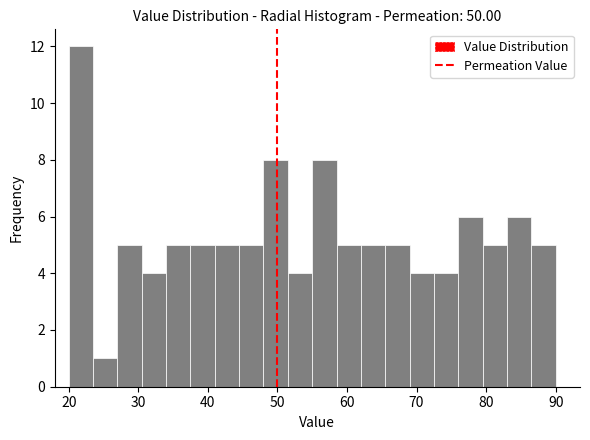

Read against the x-axis, roughly where is the centre of the tallest bar?

22